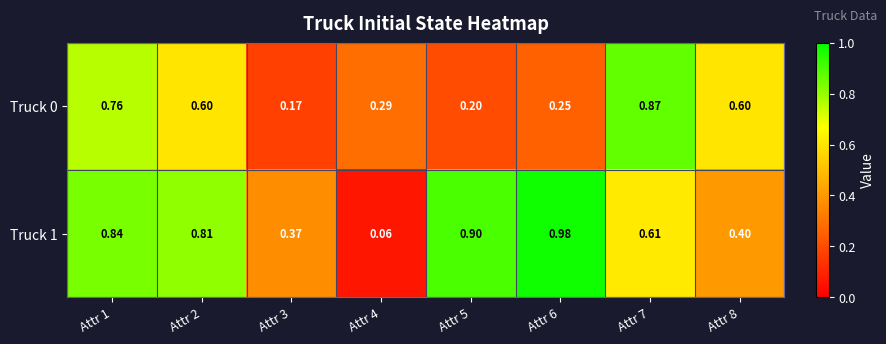

Is the value of Truck 1 at Attr 8 greater than the value of Truck 0 at Attr 6?

Yes